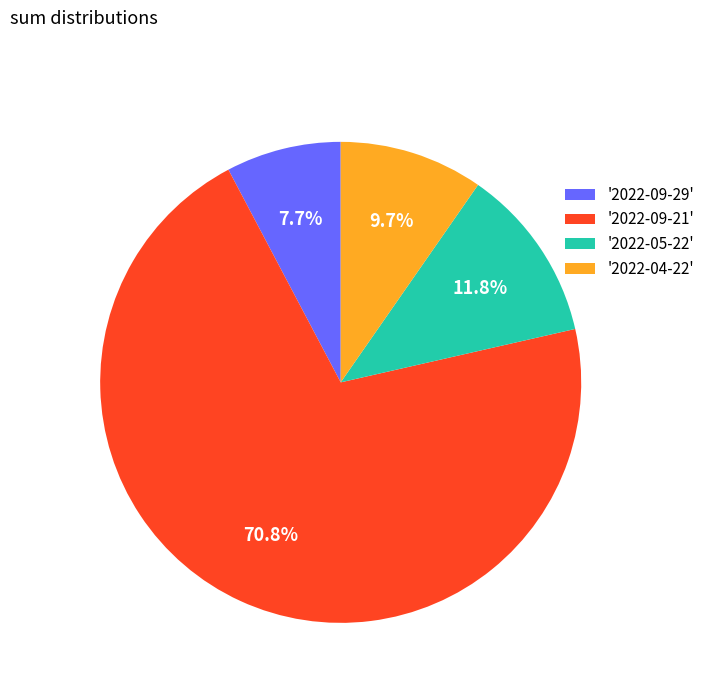

Combined, what portion of the pie is '2022-09-21' and '2022-04-22'?

80.5%